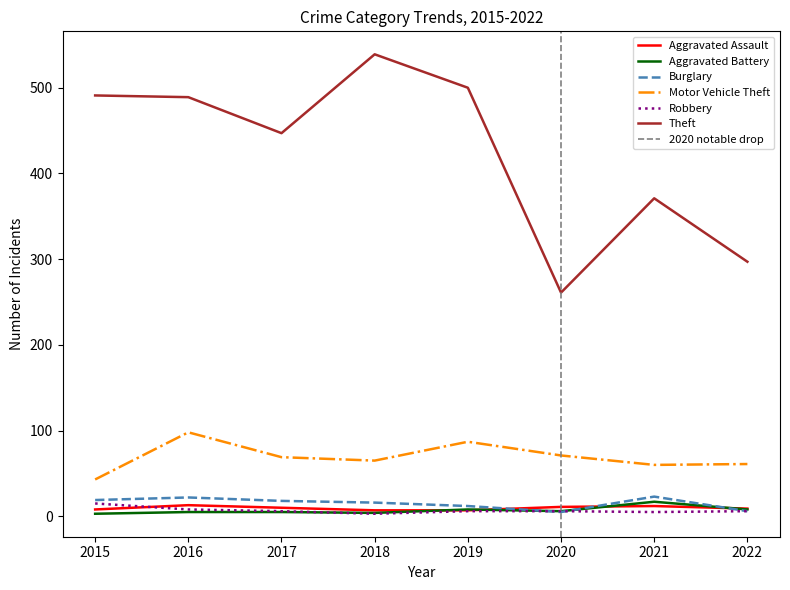

Is it true that Aggravated Assault equals 20 at 2020?

False